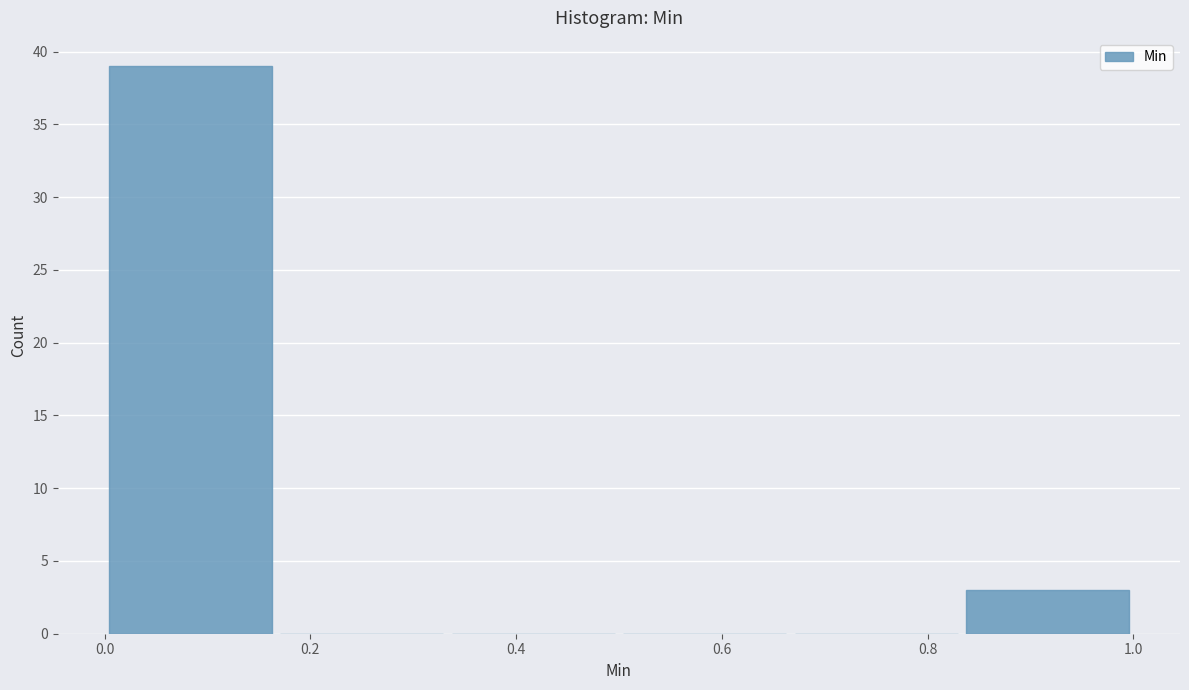

Which range on the x-axis has the tallest bar?

0.00 to 0.16